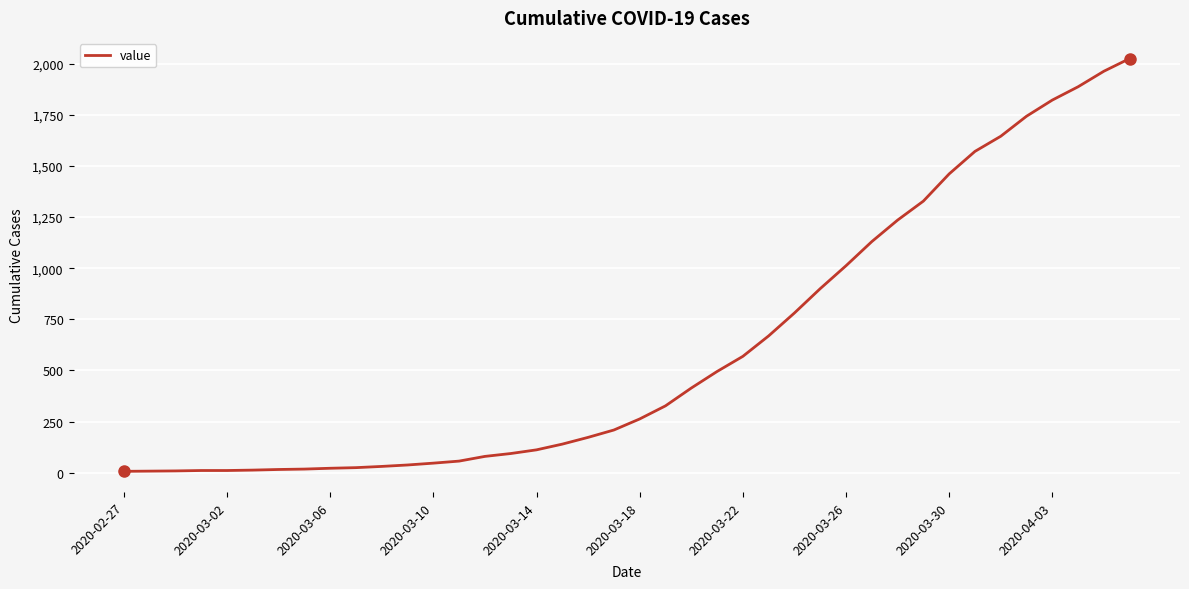

What is the maximum value shown in the chart?

2025